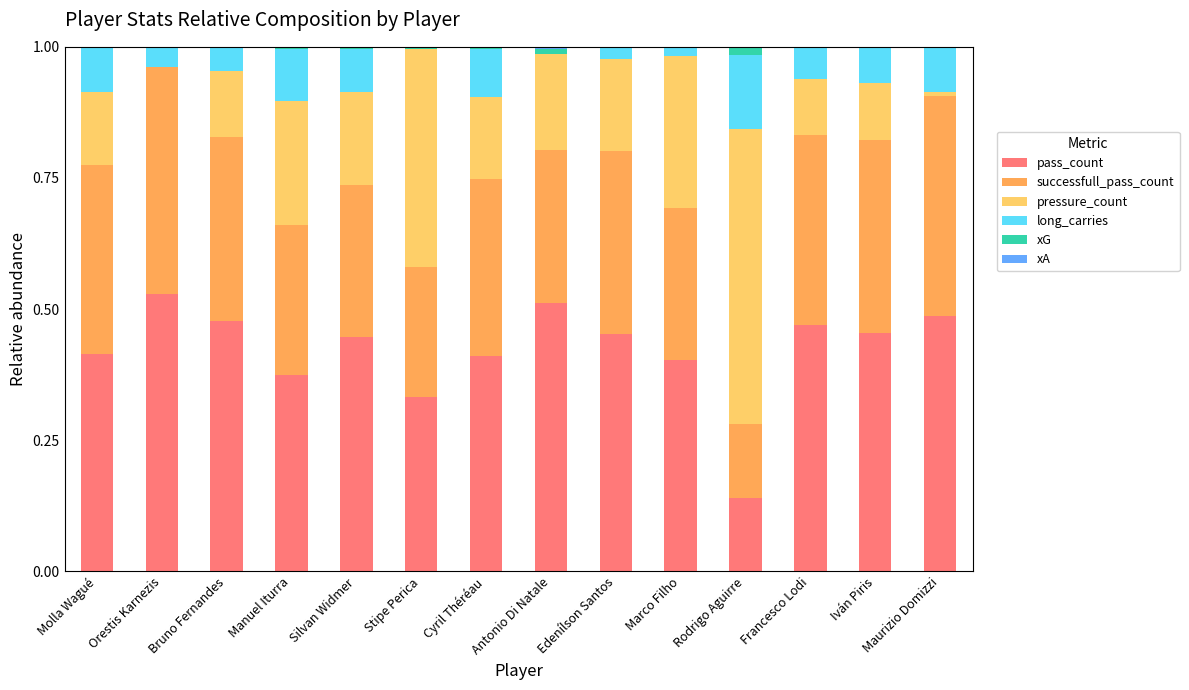

Is it true that pass_count equals 0.6 at Silvan Widmer?

False